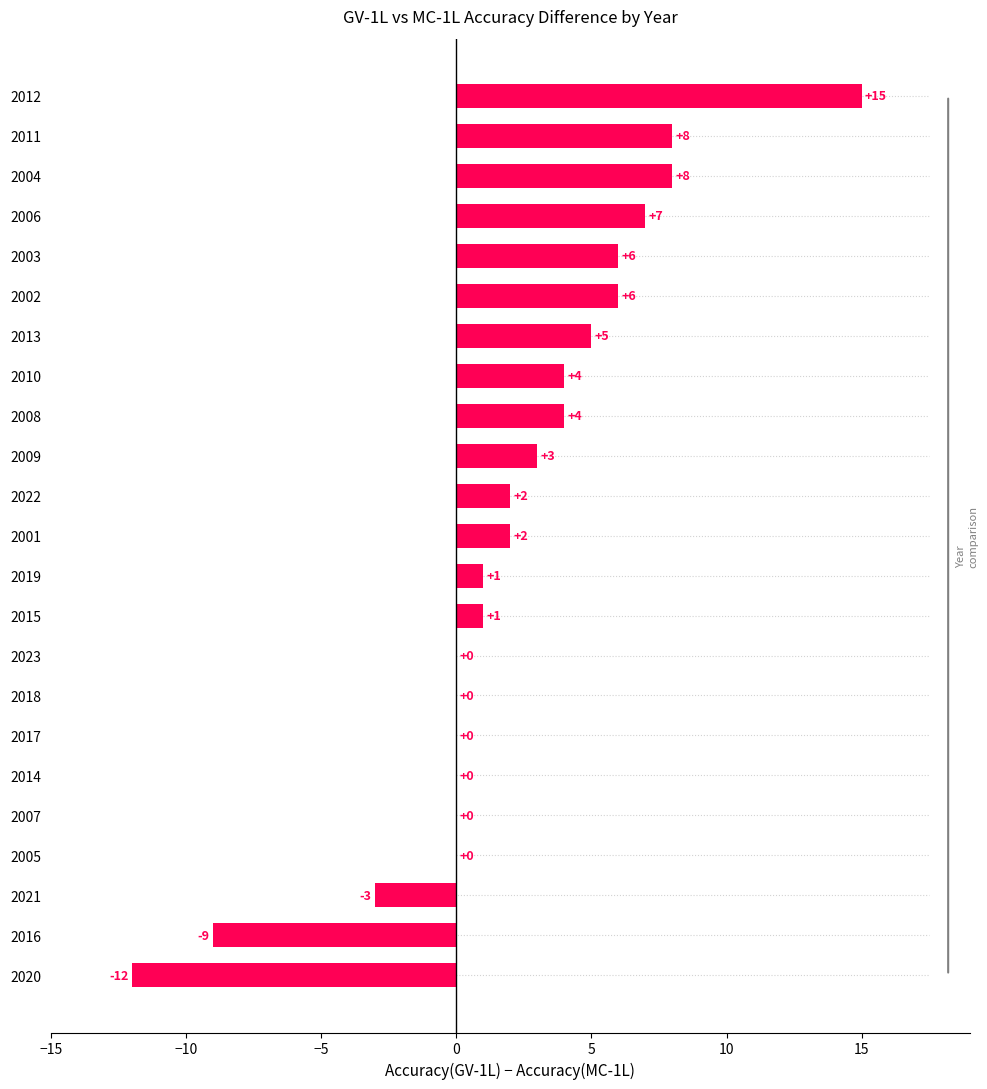

Reading bottom to top, transcribe all the data shown in this chart.

2020=-12	2016=-9	2021=-3	2005=0	2007=0	2014=0	2017=0	2018=0	2023=0	2015=1	2019=1	2001=2	2022=2	2009=3	2008=4	2010=4	2013=5	2002=6	2003=6	2006=7	2004=8	2011=8	2012=15